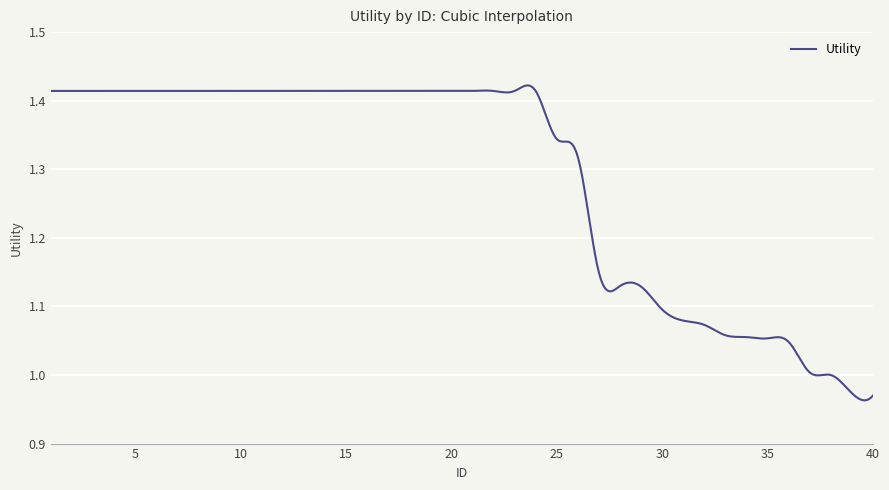

What is the difference between the maximum and minimum values?

0.5